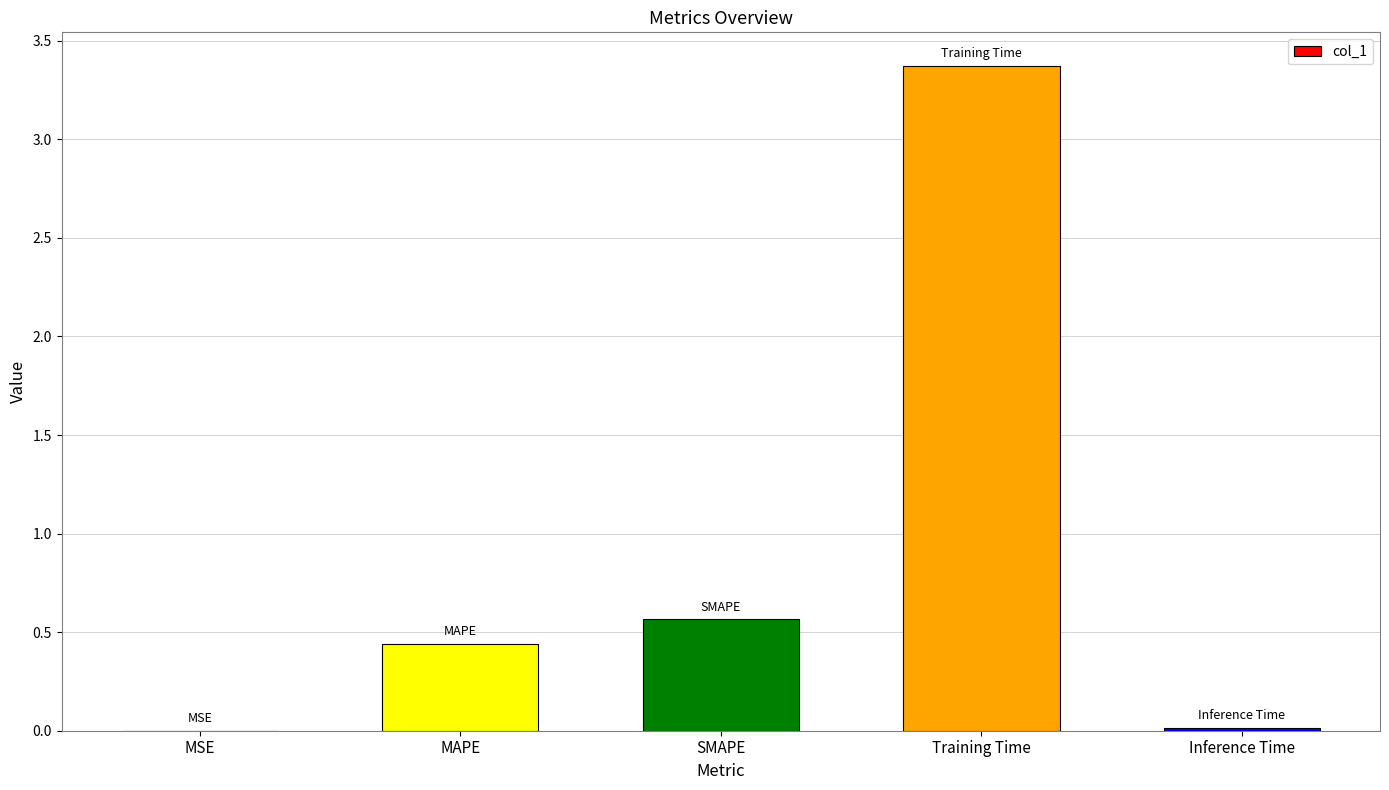

At which category does the chart reach its peak across all series?

Training Time